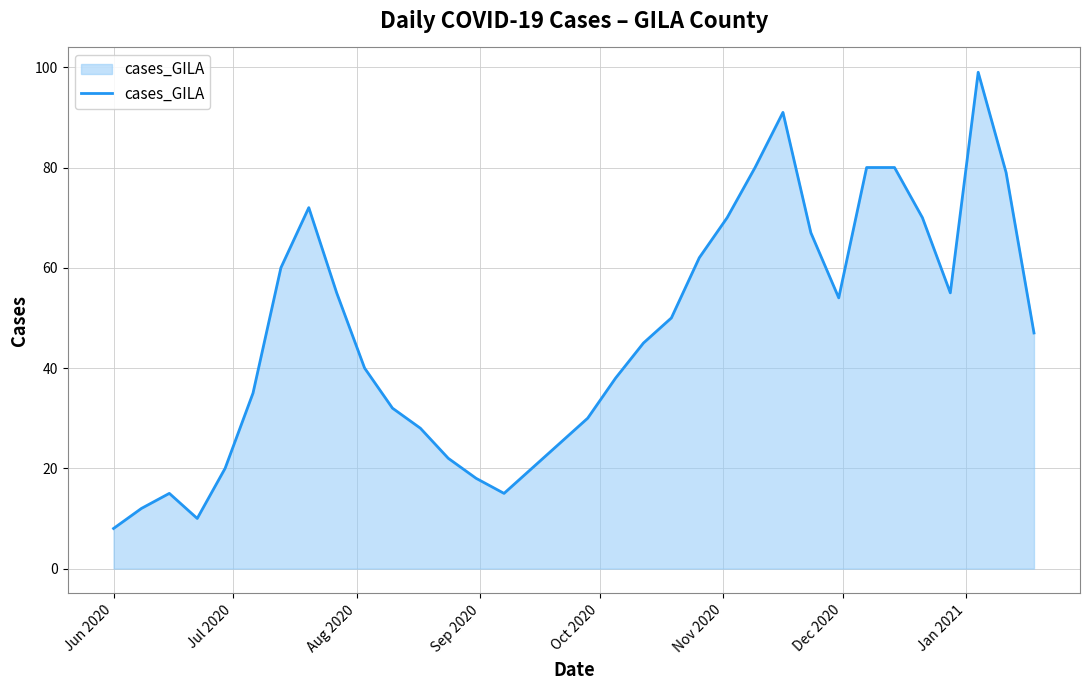

What is the minimum value shown in the chart?

8